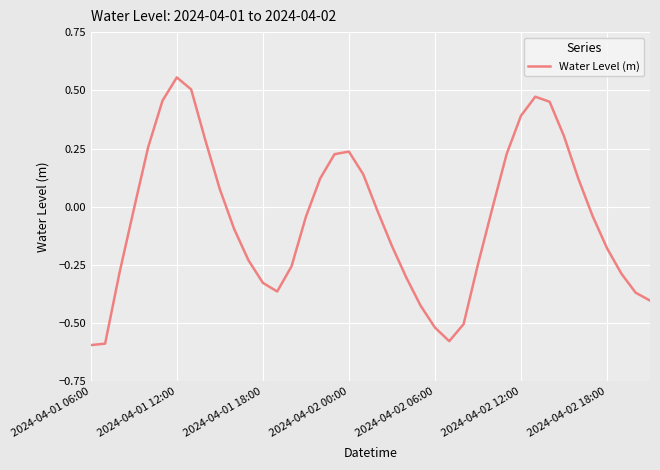

Is this an area chart (filled region under the line)?

No